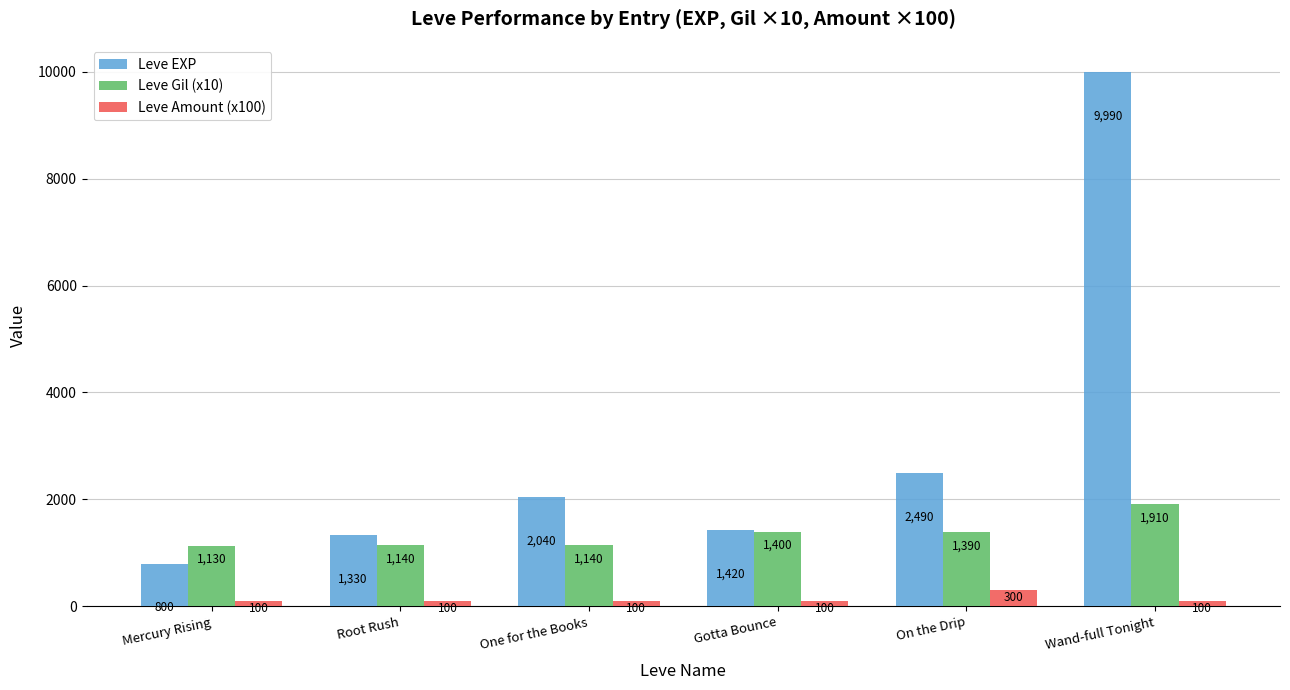

True or false: Leve Gil (x10) has a value of 1910 at Wand-full Tonight.

True